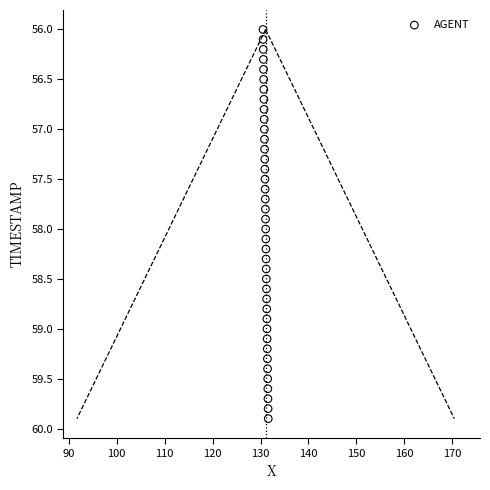

What is the range of Y values (max minus min)?

3.9